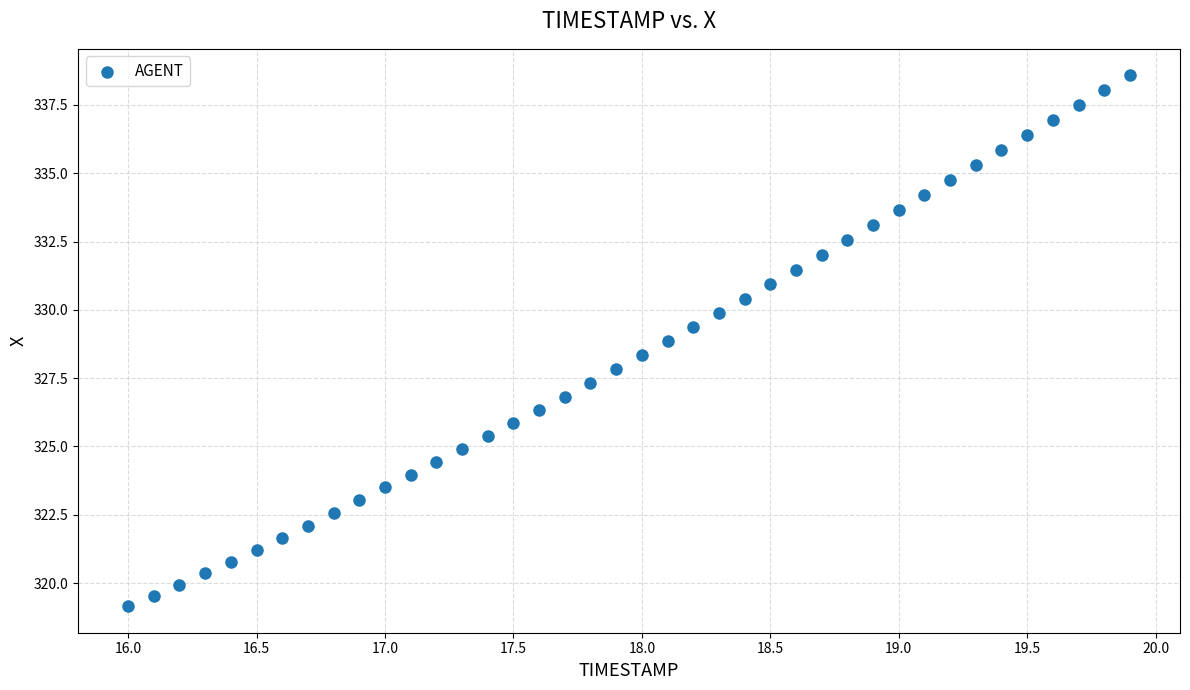

What is the range of X values (max minus min)?

3.9